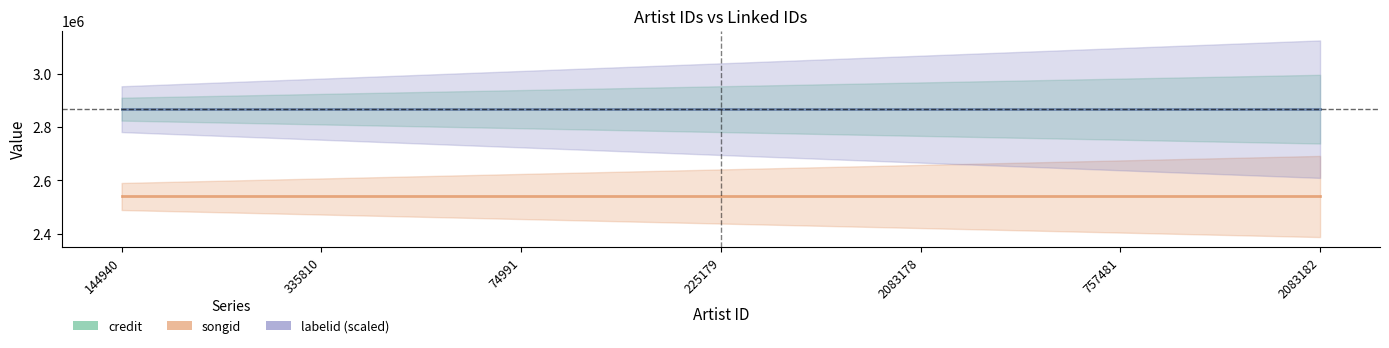

What is the label of the 1st point from the left?

144940